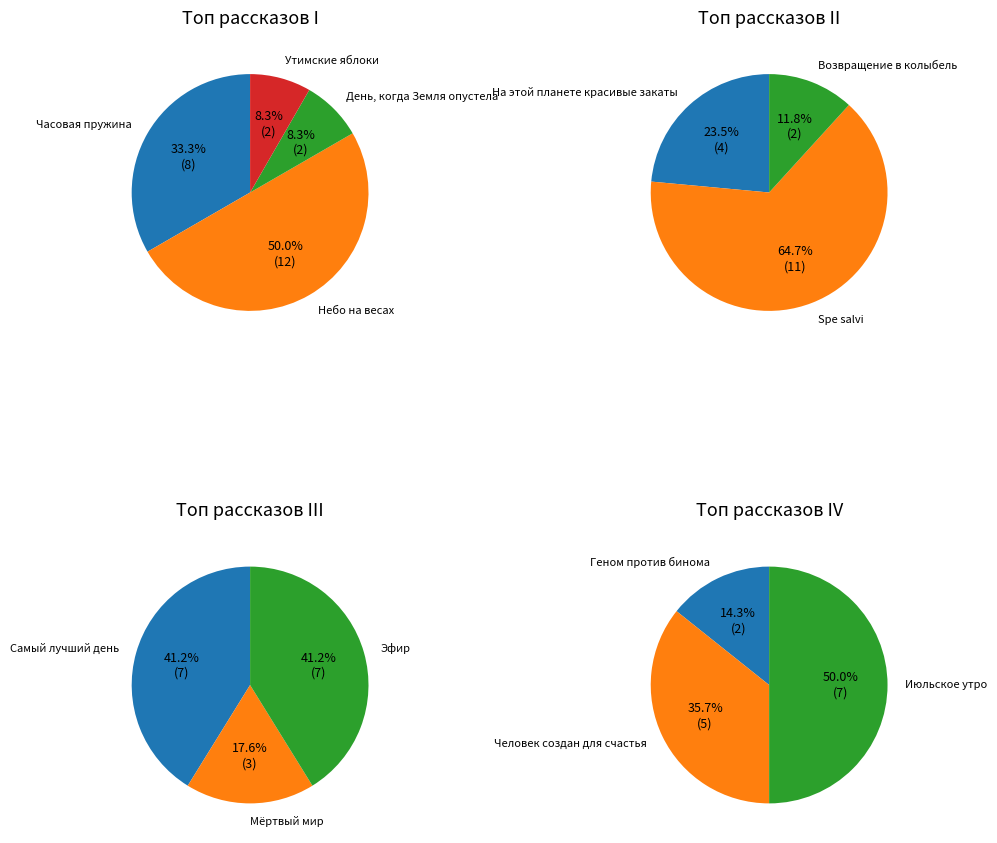

Does Часовая пружина account for over 50% of the chart?

No